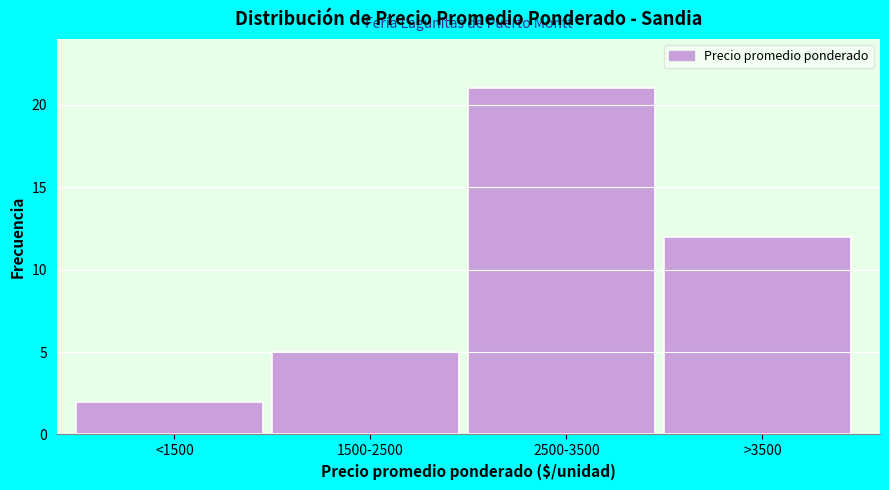

Reading left to right, what are all the values shown in this chart?

2	5	21	12